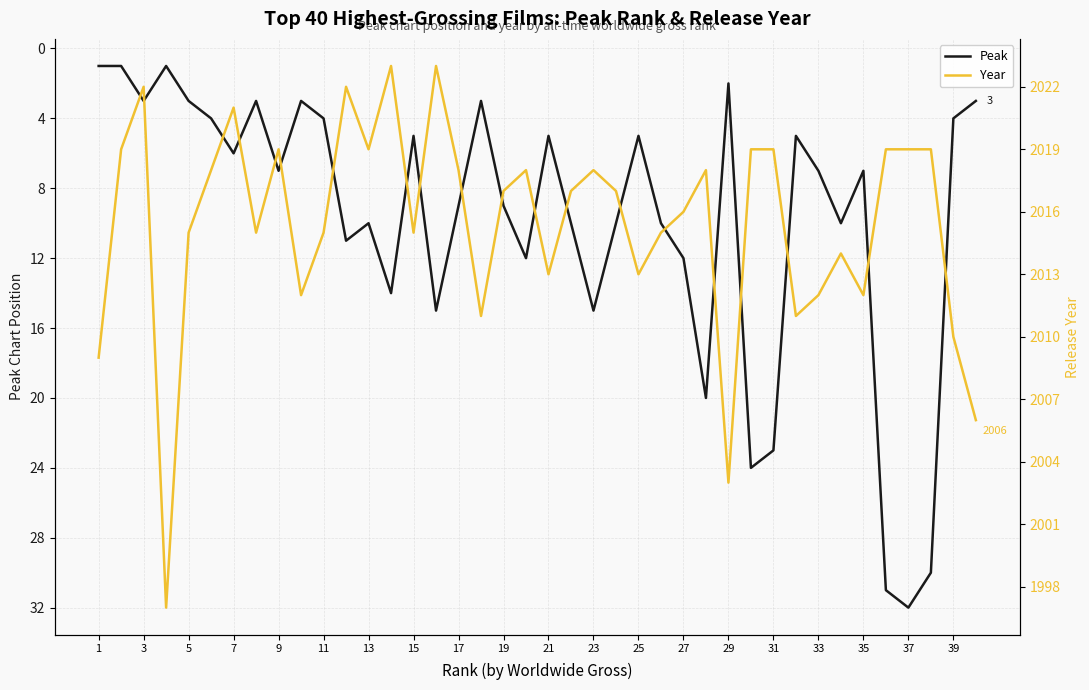

True or false: Peak has a value of 5 at 21.

True